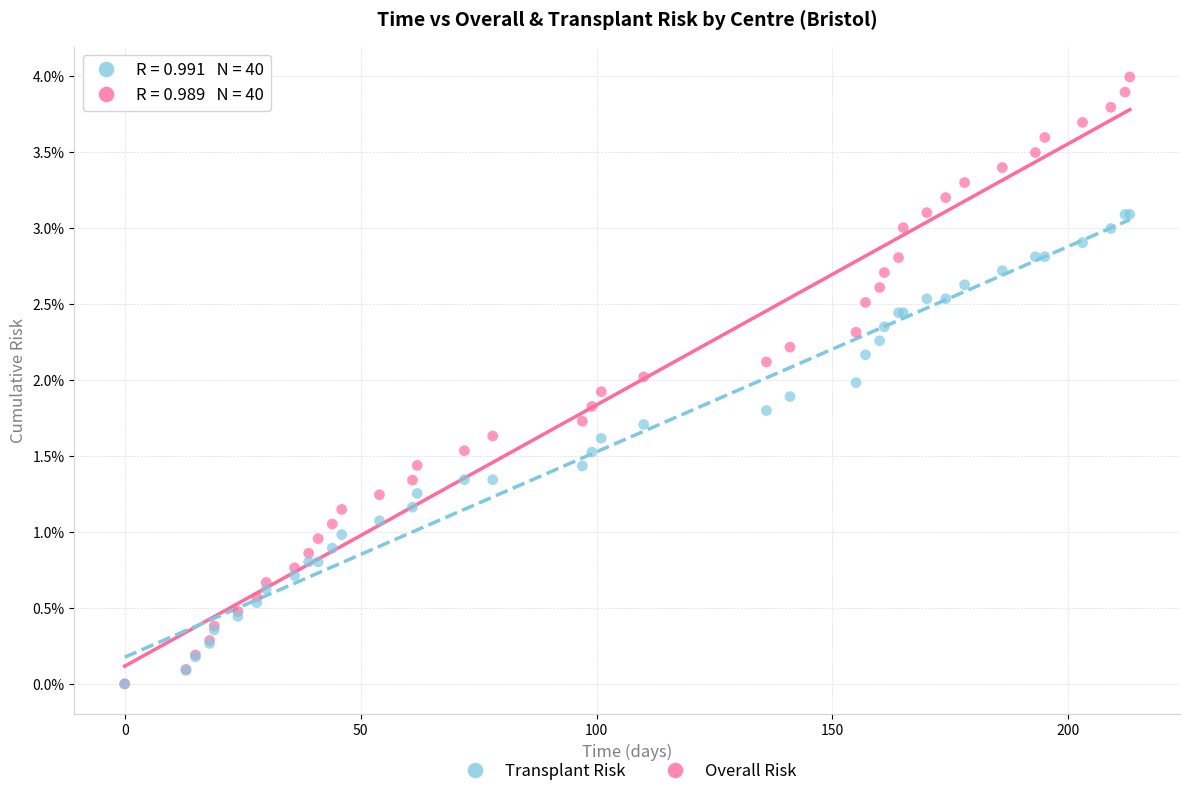

What are all the series names shown in the legend?

Transplant Risk, Overall Risk